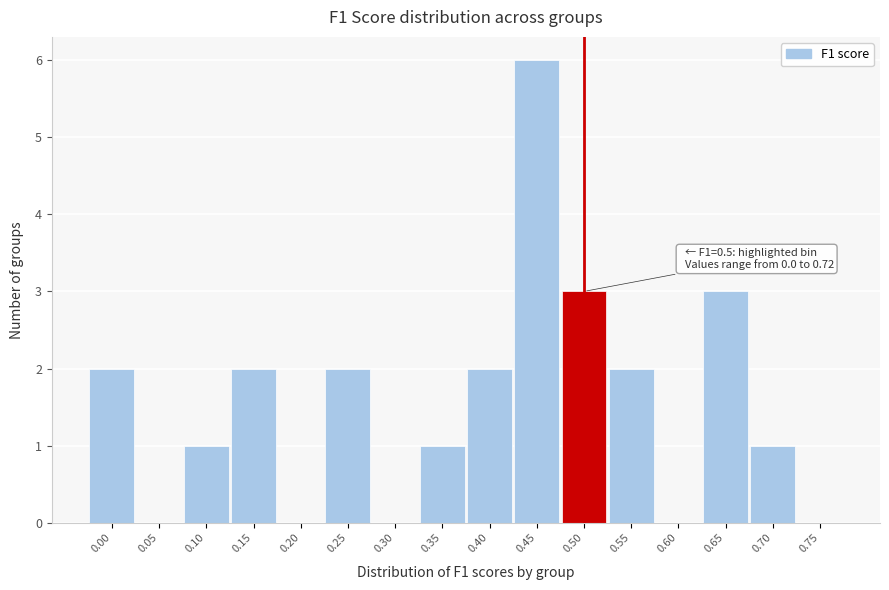

Reading left to right, what are all the values shown in this chart?

0.00=2	0.05=0	0.10=1	0.15=2	0.20=0	0.25=2	0.30=0	0.35=1	0.40=2	0.45=6	0.50=3	0.55=2	0.60=0	0.65=3	0.70=1	0.75=0